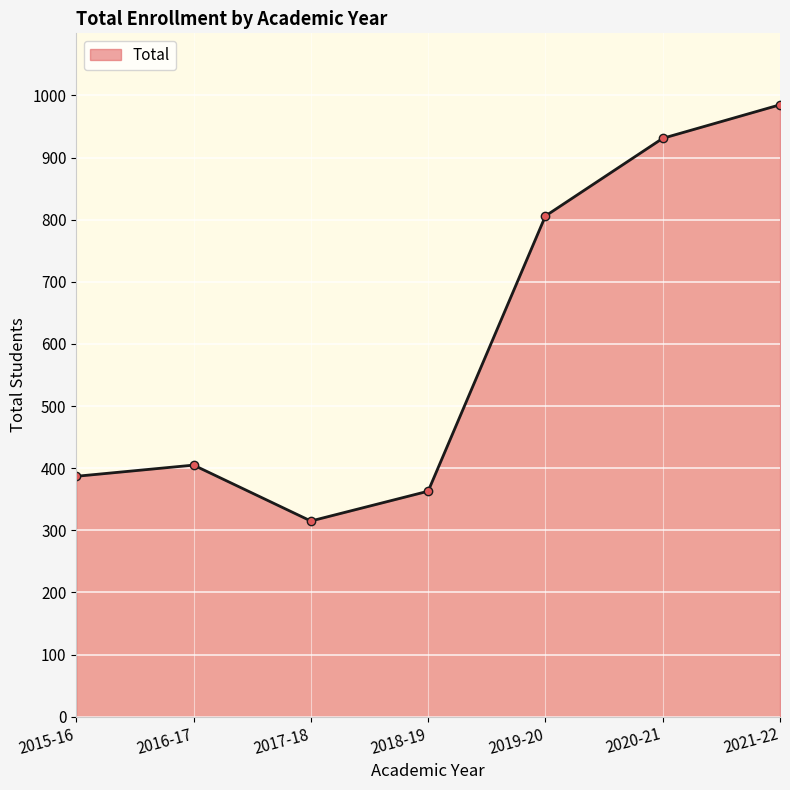

What value does the data have at 2021-22, to the nearest 100?

1000